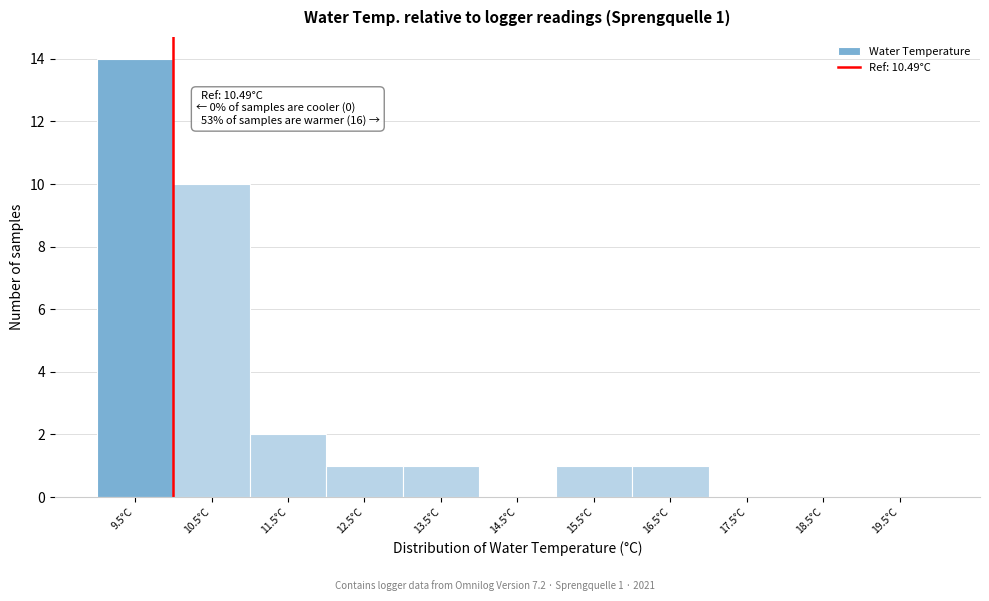

Reading left to right, transcribe all the data shown in this chart.

9.5°C=14	10.5°C=10	11.5°C=2	12.5°C=1	13.5°C=1	14.5°C=0	15.5°C=1	16.5°C=1	17.5°C=0	18.5°C=0	19.5°C=0